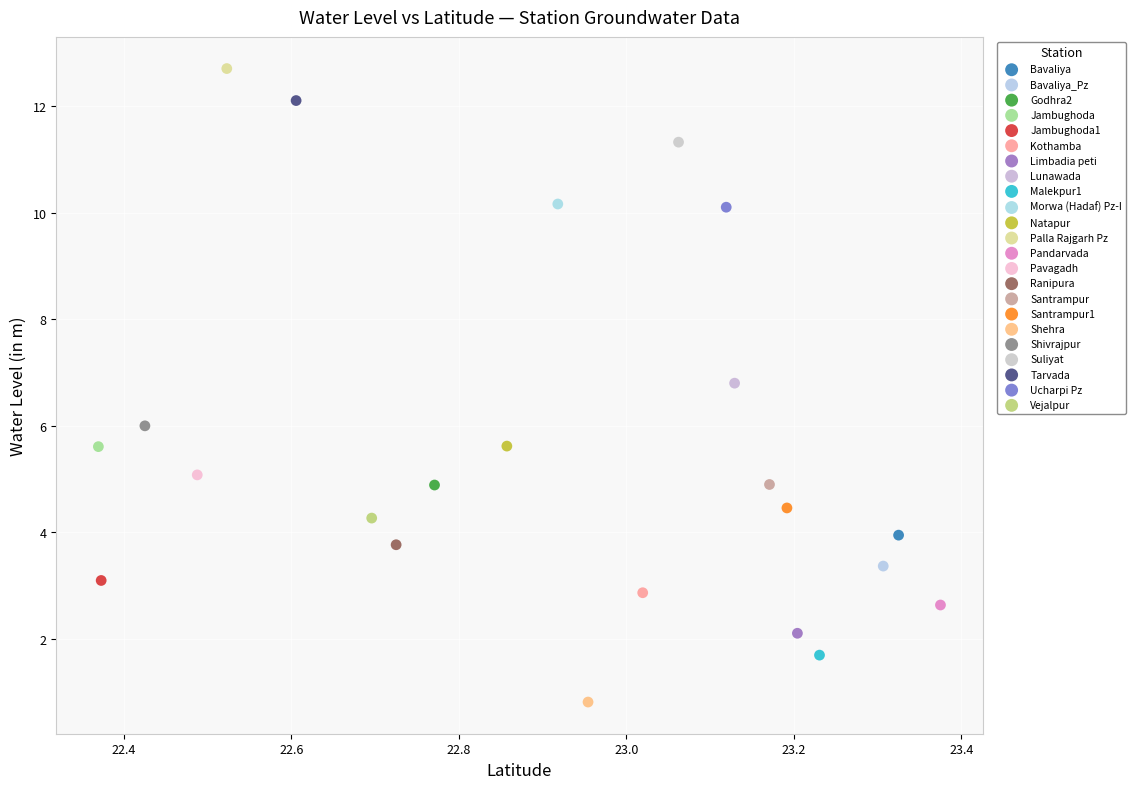

Which series contains the highest Y value?

Palla Rajgarh Pz